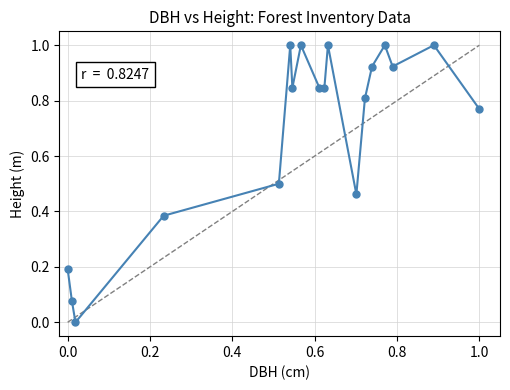

What is the difference between the maximum and minimum values?

1.0